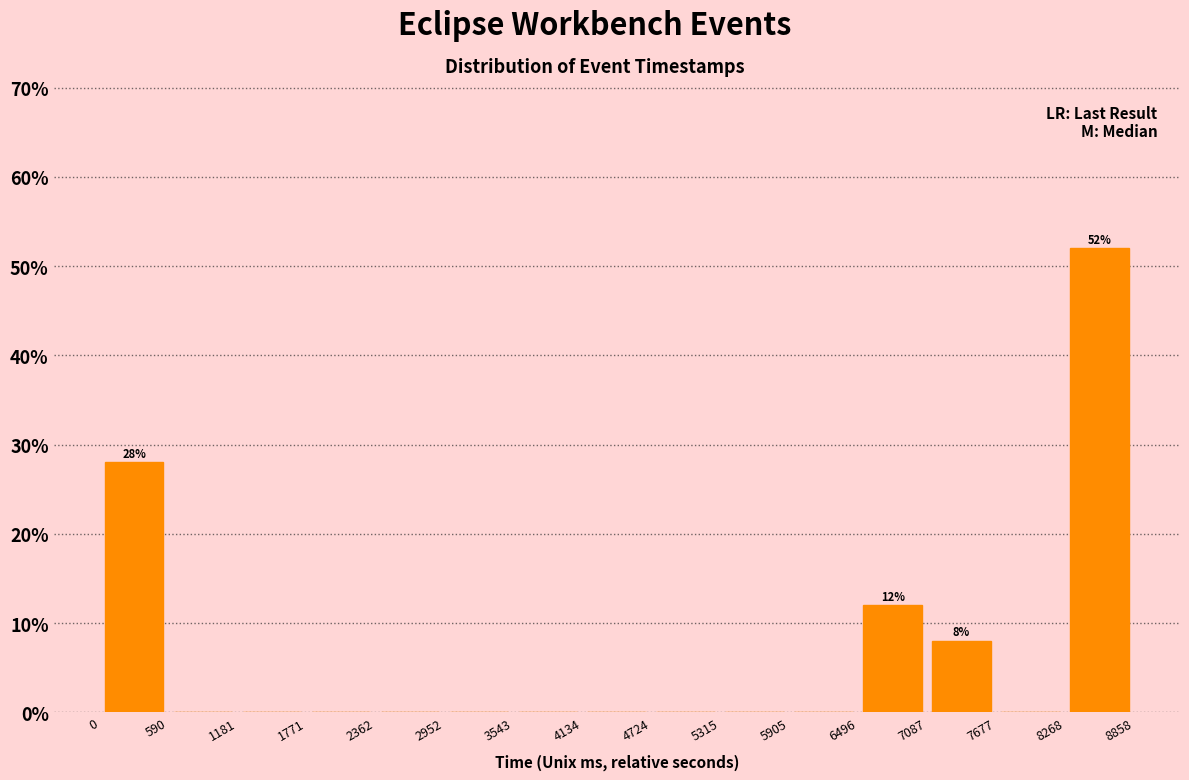

Over which range of the x-axis is the bar tallest?

8268 to 8858